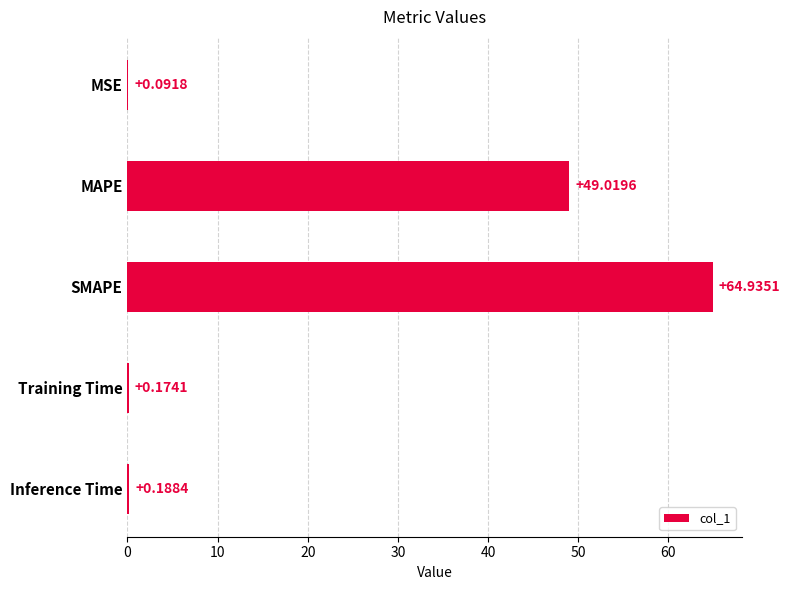

What is the sum of the values at MAPE and MSE?

49.1